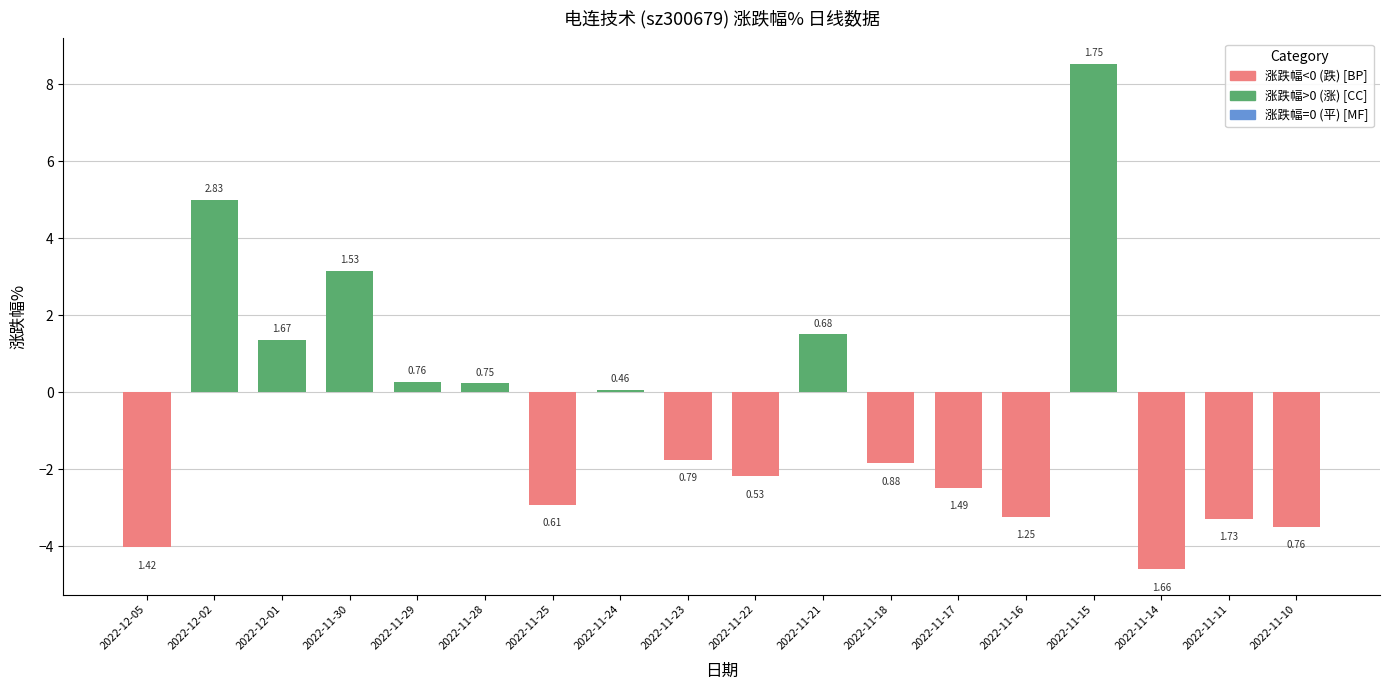

What position from the right is 2022-12-05?

18